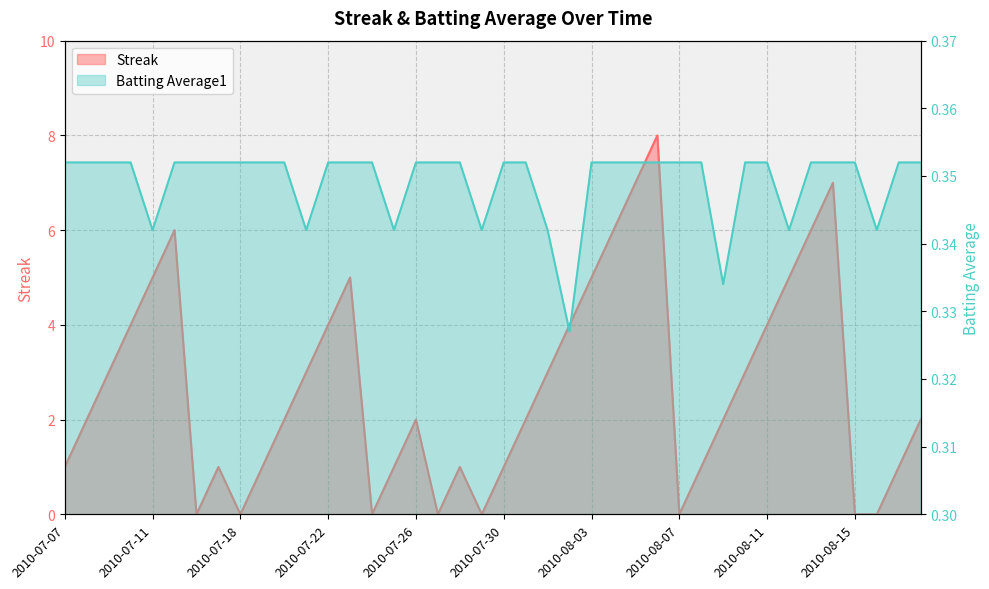

What position from the left is 2010-08-02?

24